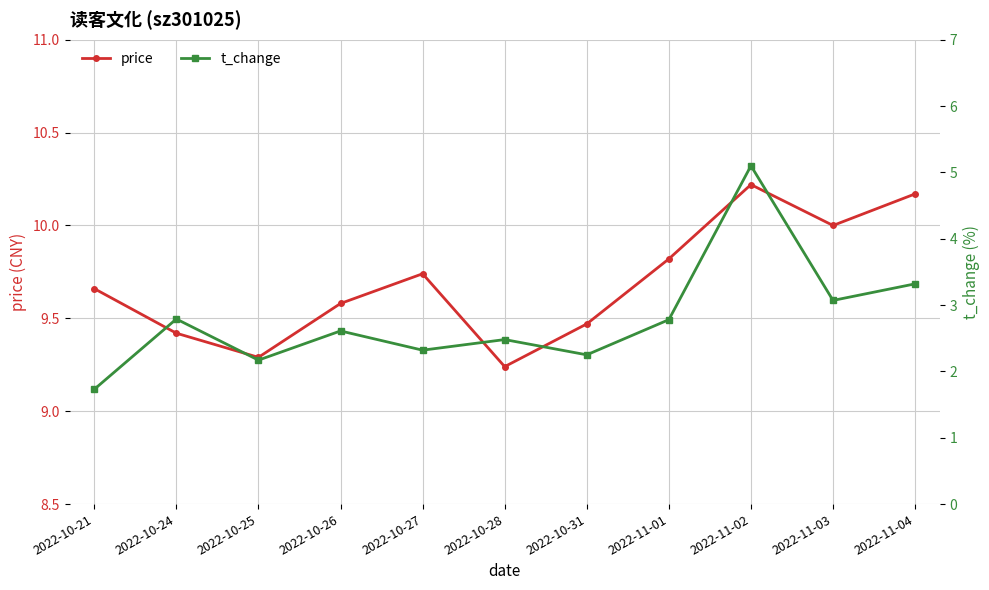

What is the maximum value shown in the chart?

10.2